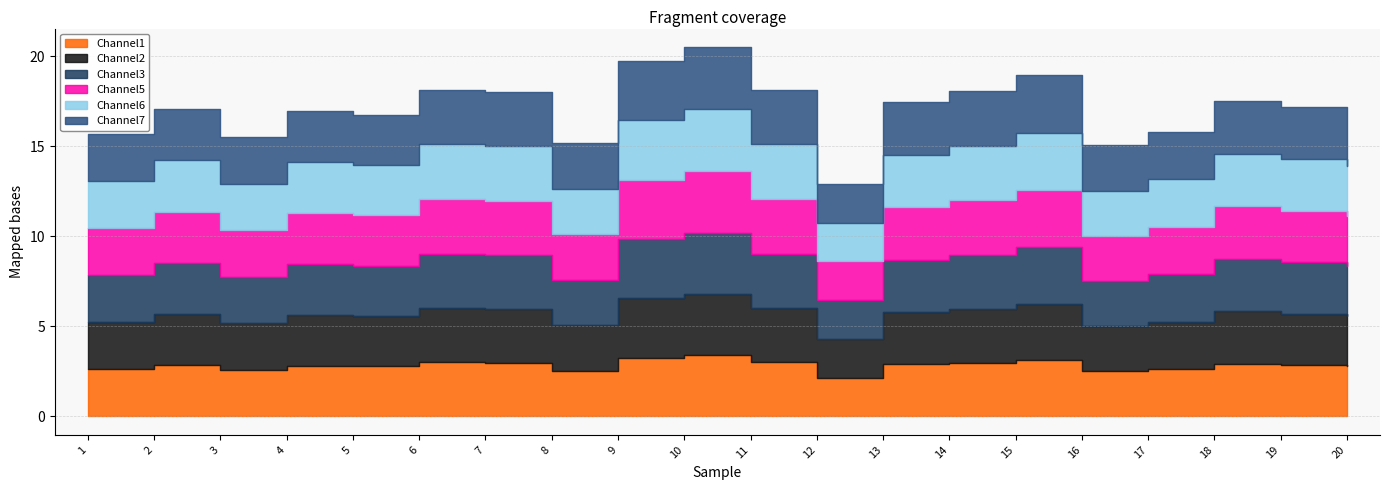

What is the minimum value for Channel5?

2.2